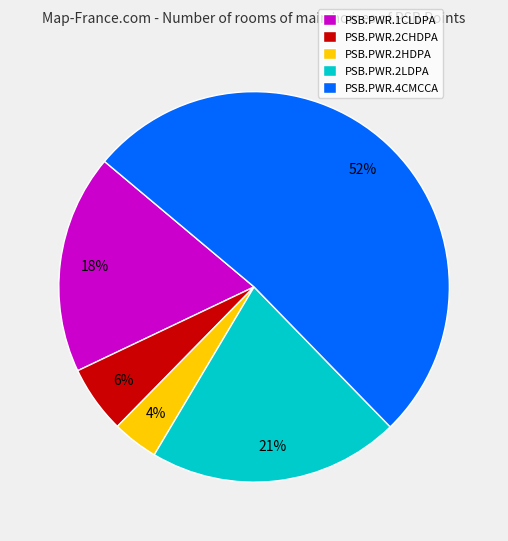

What percentage is the PSB.PWR.2CHDPA slice, to the nearest percent?

6%